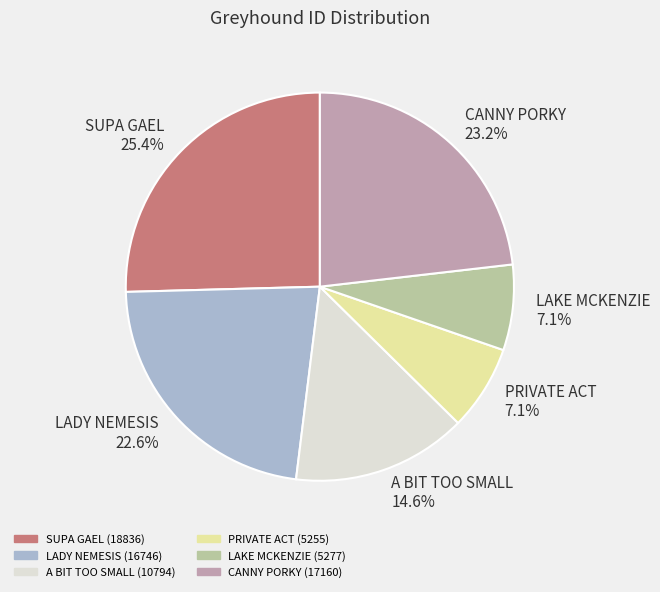

True or false: SUPA GAEL accounts for 37% of the total.

False